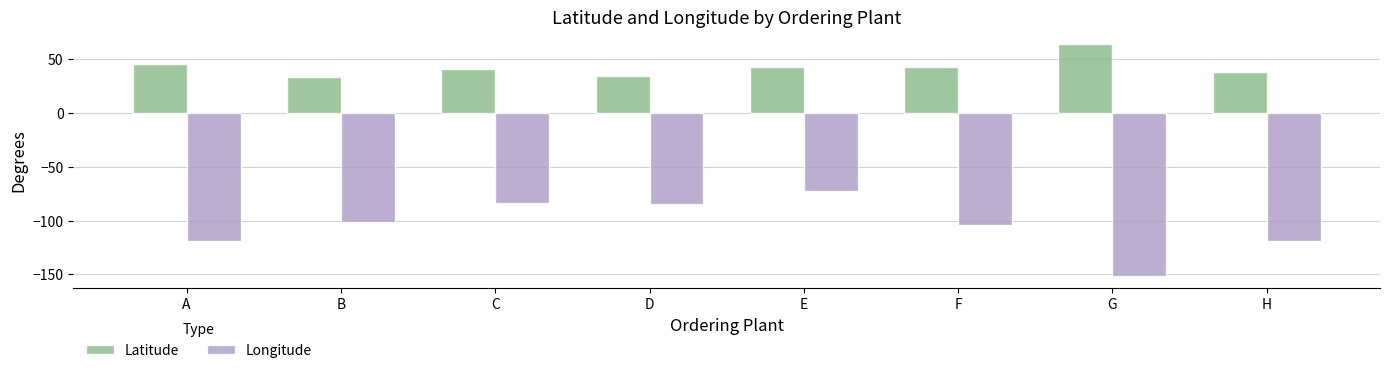

List the series in order of their peak value, highest first.

Latitude, Longitude